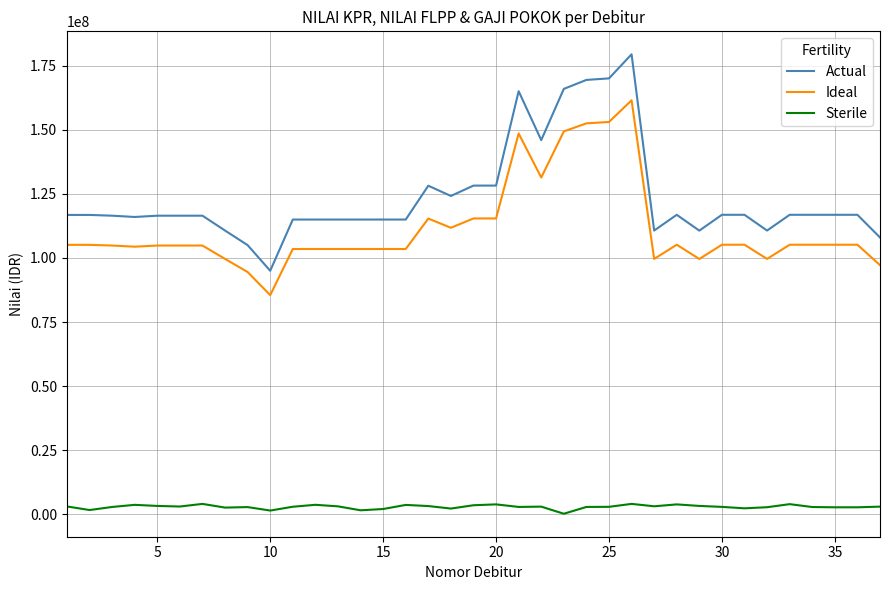

How many values in the Actual series are below 116800000?

18